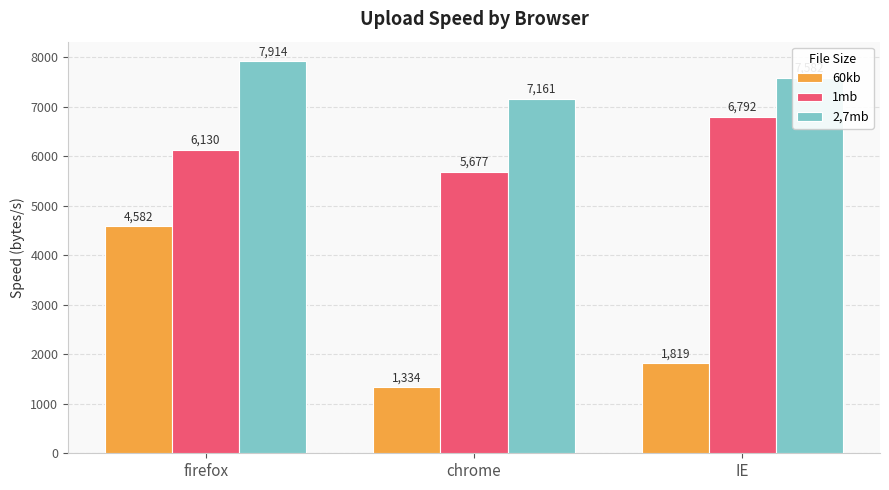

The value of 60kb at chrome is 874. True or false?

False